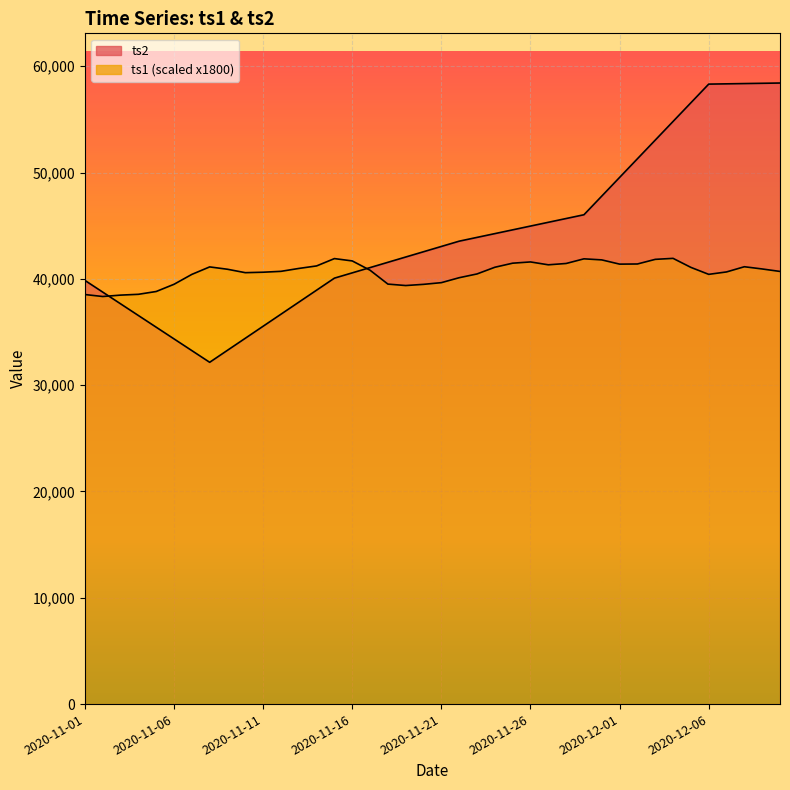

What is the total value across all series at 2020-11-03?

76118.8